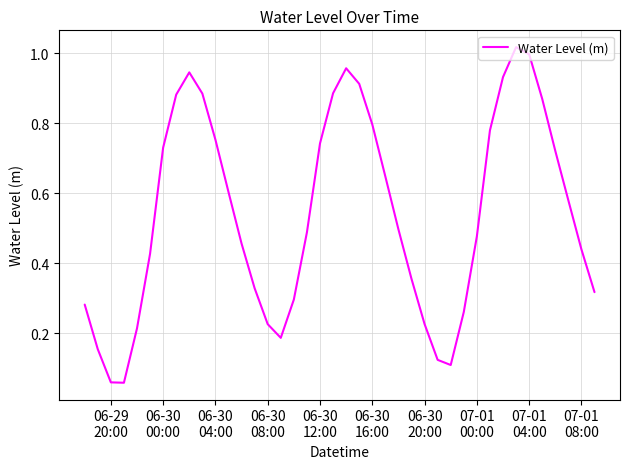

How many lines are shown in the chart?

1